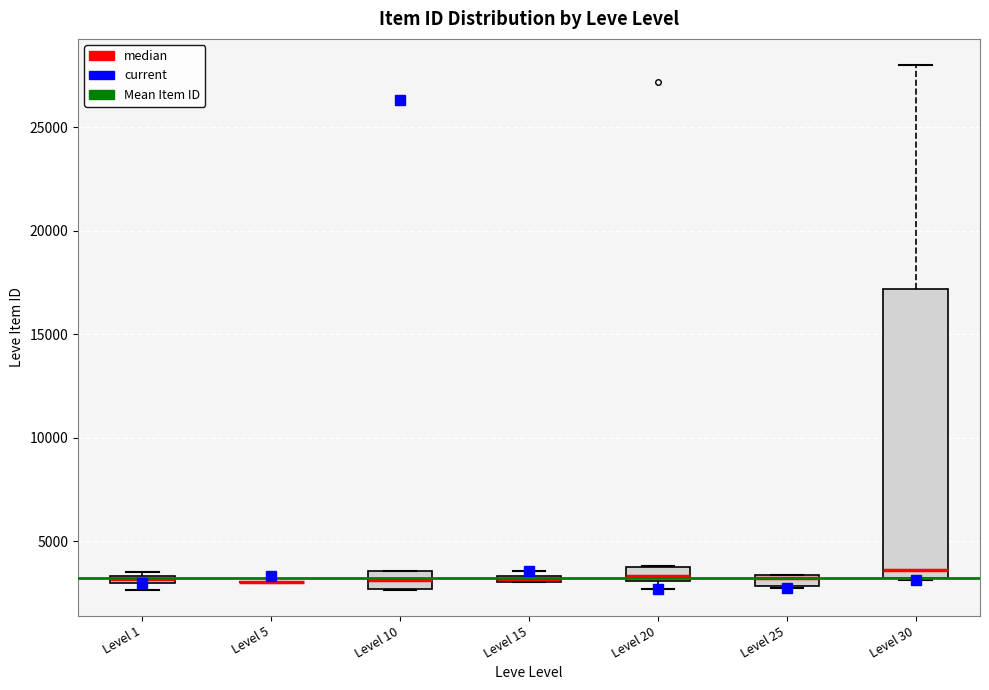

Where is the lower edge of the box for Level 1 on the y-axis? The values are not printed on the chart, so give them approximately, as read against the axis.

3000